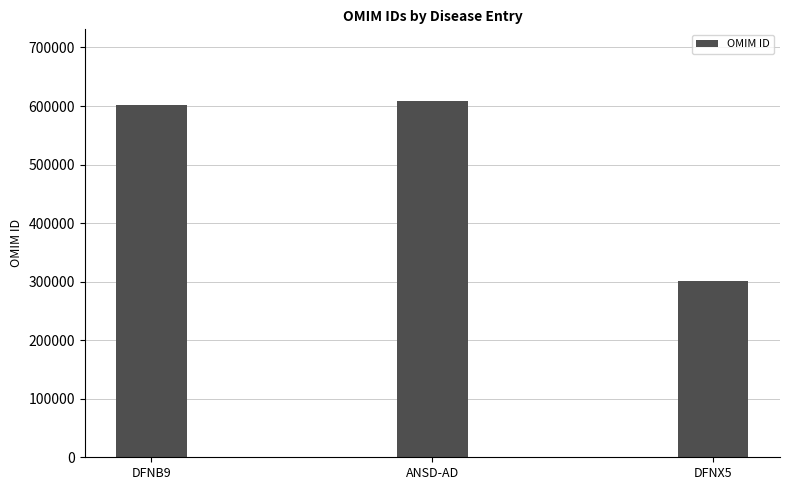

List the labels in order of value, largest first.

ANSD-AD, DFNB9, DFNX5